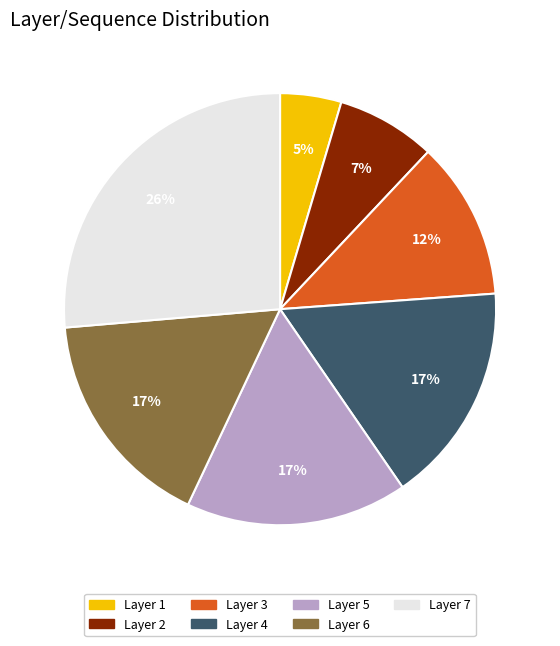

How many slices are in this pie chart?

7